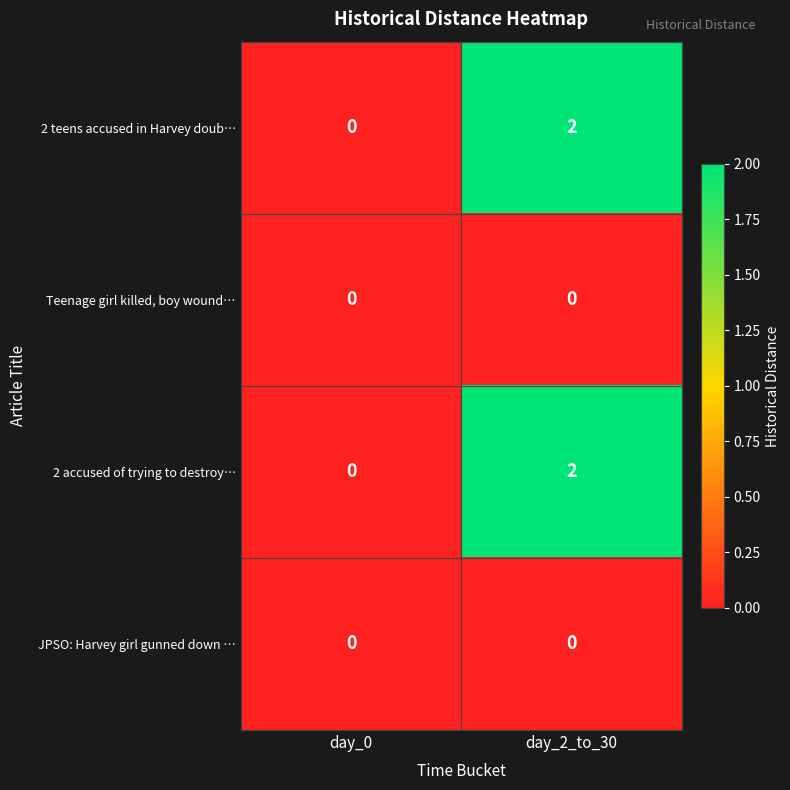

At which category is the sum across all series the highest?

day_2_to_30